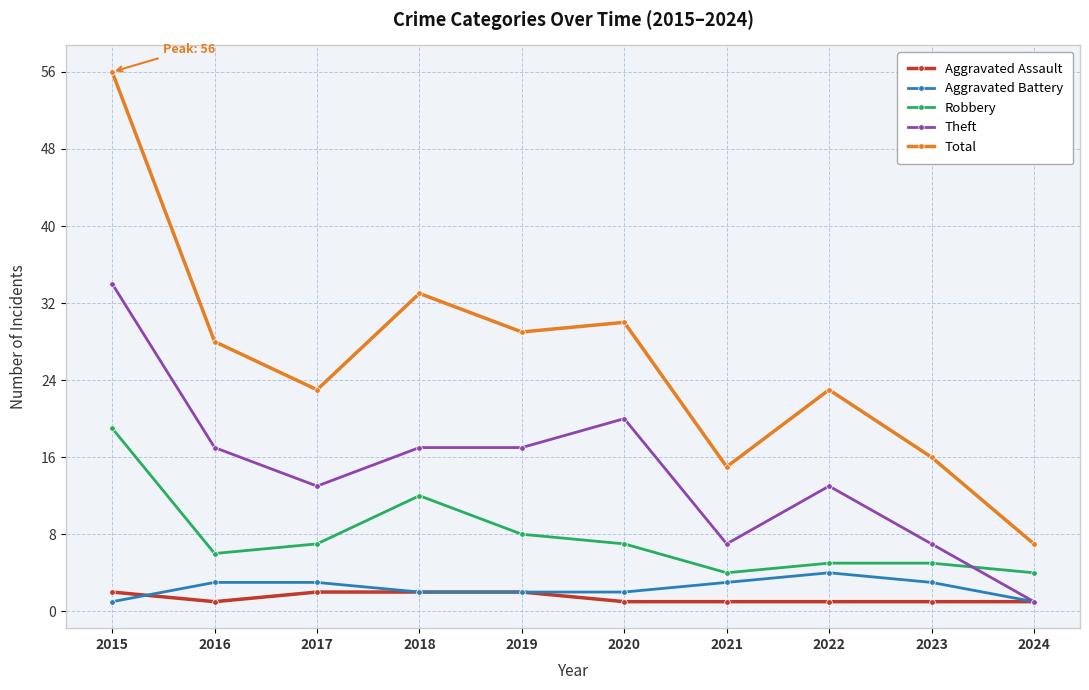

What is the sum of all Robbery values?

77